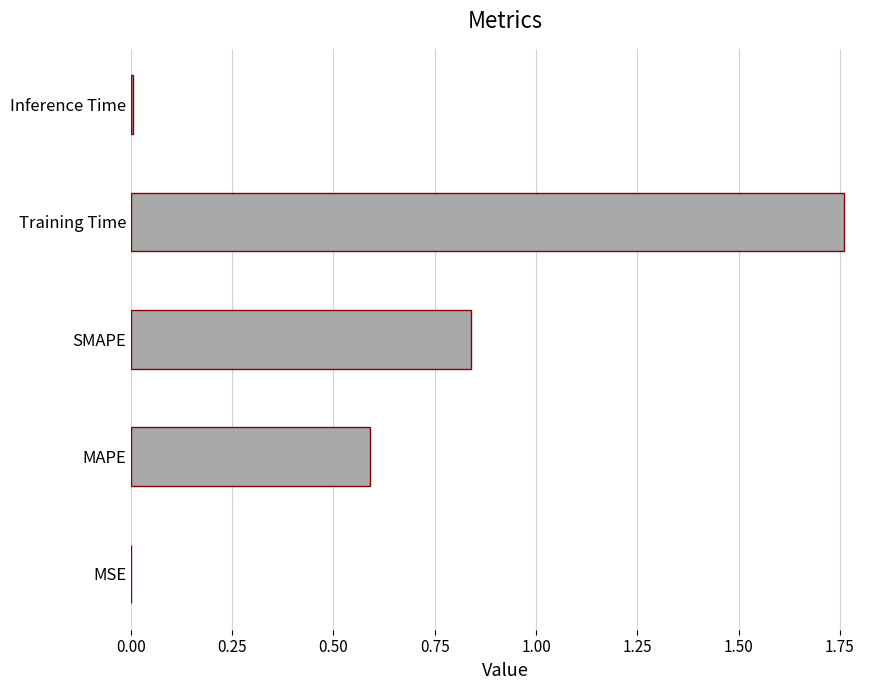

True or false: the data shows 0.3 at SMAPE.

False